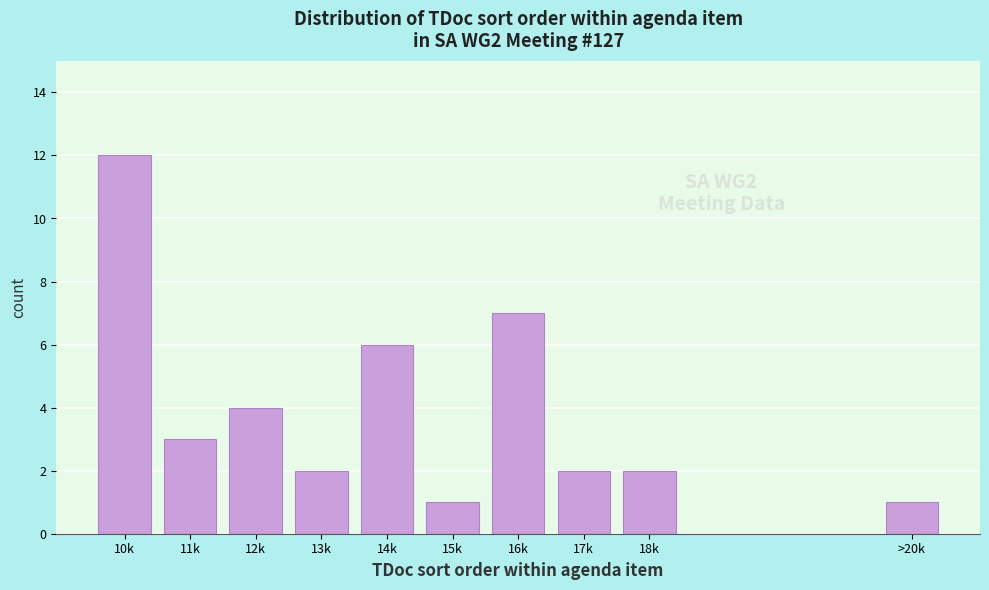

Reading left to right, extract all data points from this chart.

12	3	4	2	6	1	7	2	2	1